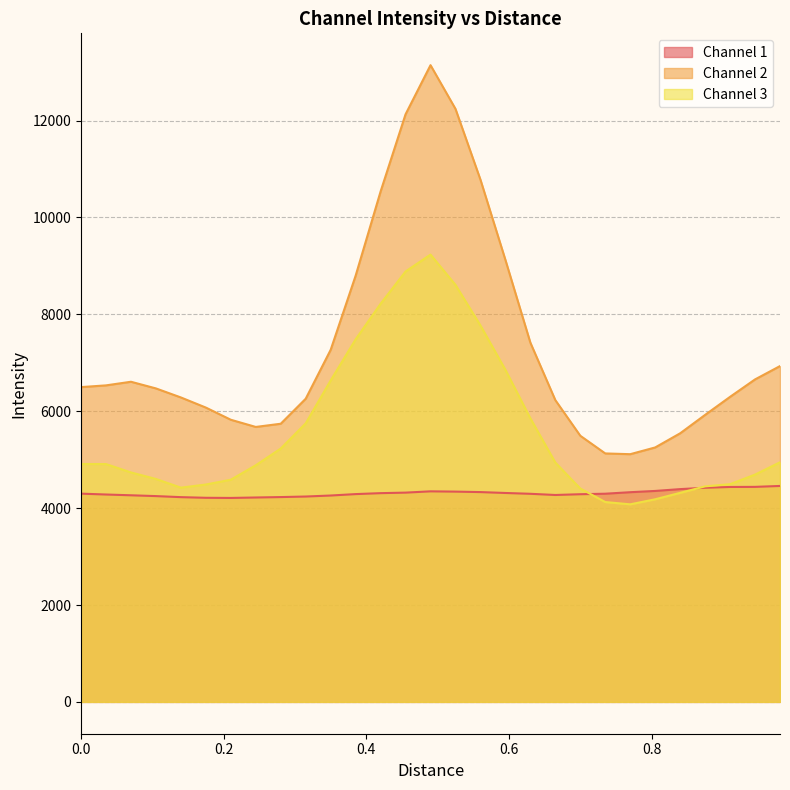

True or false: Channel 3 has a value of 4911.2 at 0.0.

True